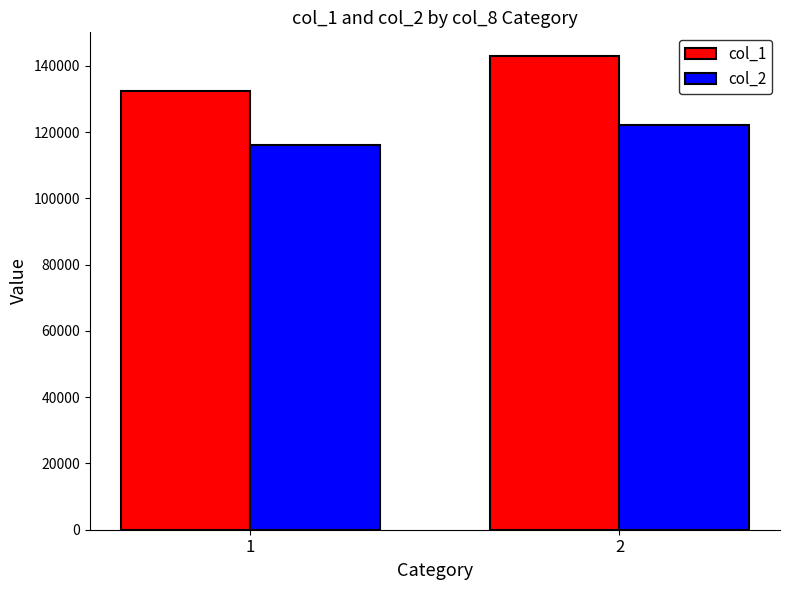

What is the difference between the maximum and minimum values in the col_1 series?

10500